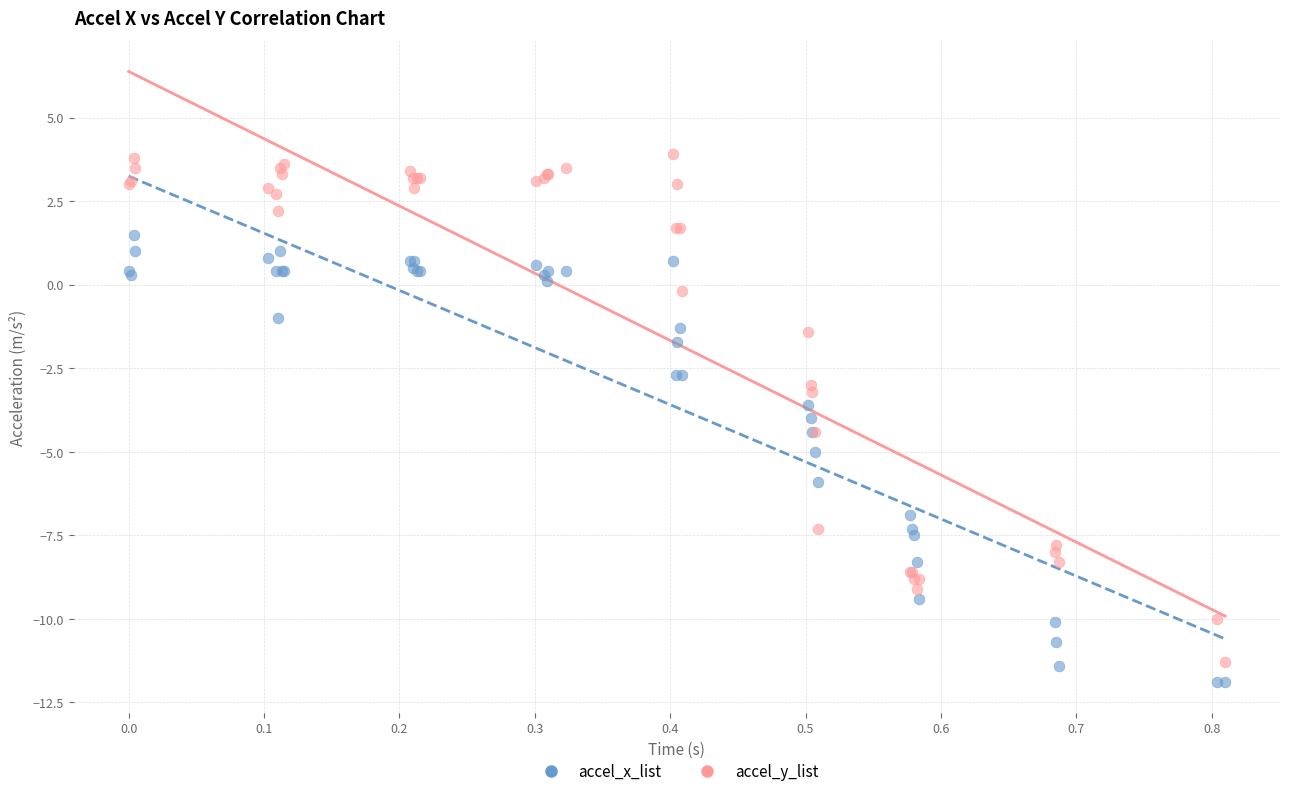

Which series contains the lowest Y value?

accel_x_list